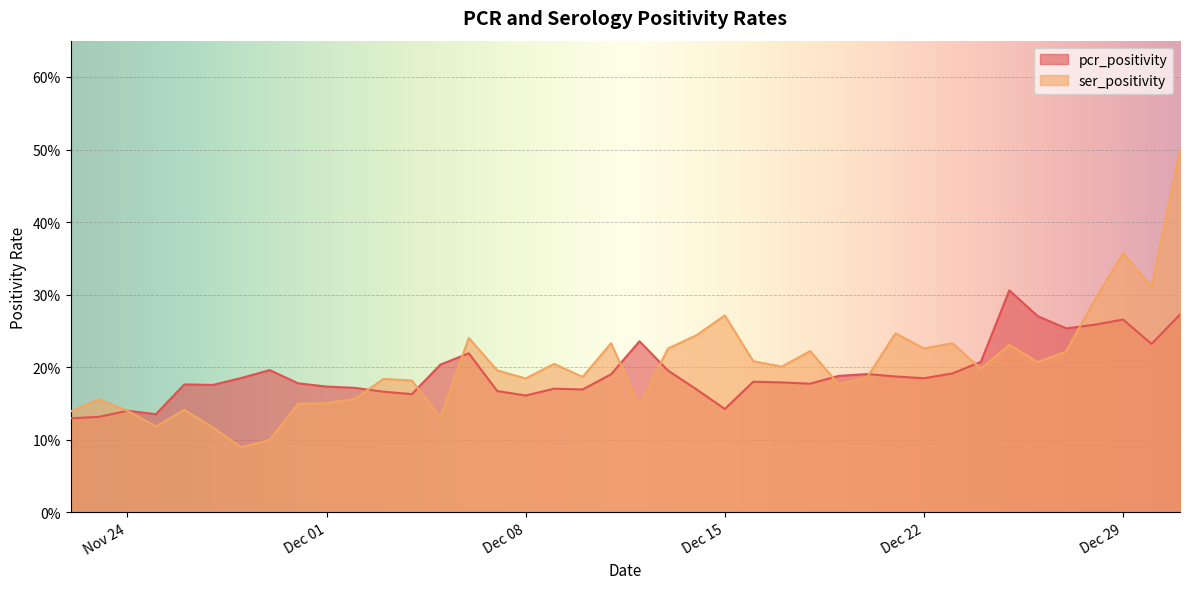

How many lines are shown in the chart?

2